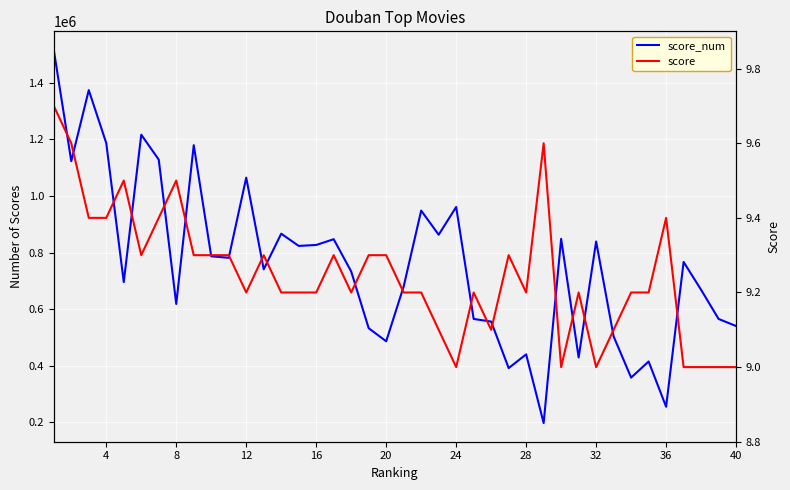

True or false: score and score_num cross at least once.

False